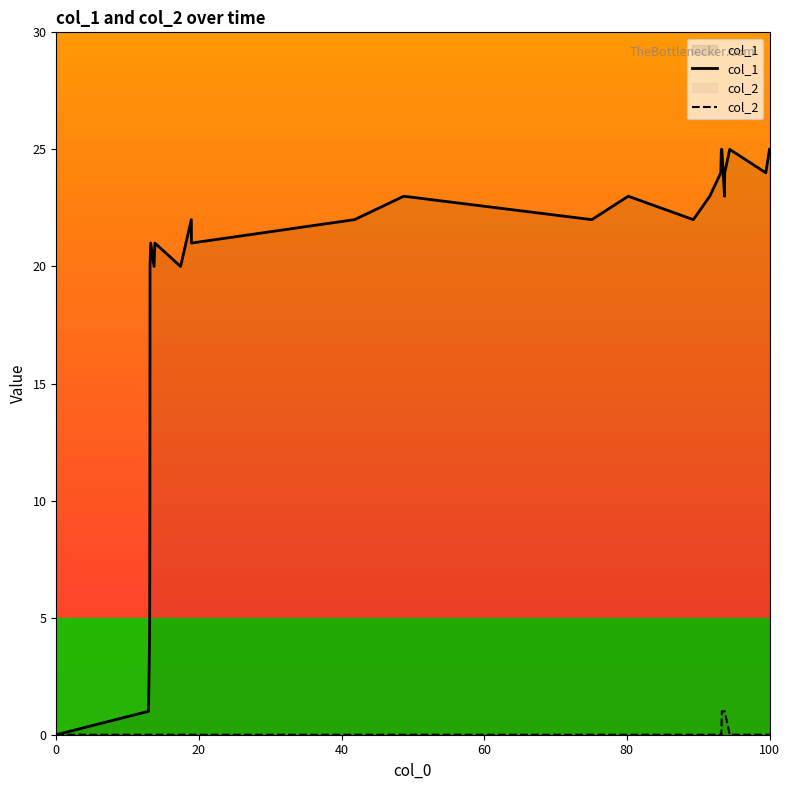

What is the average value of the col_1 series?

18